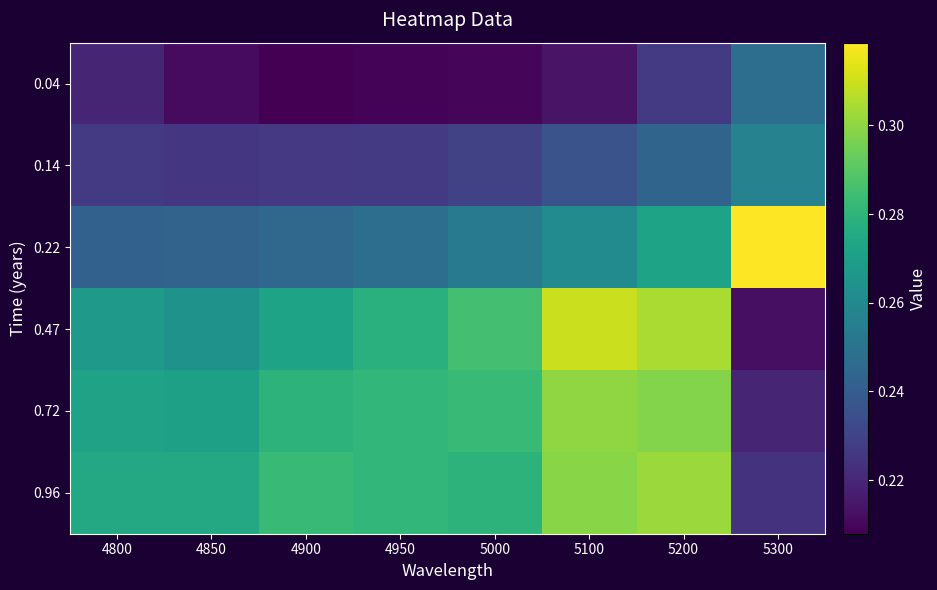

Reading left to right, list all the values displayed in this chart.

0.04: 4800=0.2	4850=0.2	4900=0.2	4950=0.2	5000=0.2	5100=0.2	5200=0.2	5300=0.2
0.14: 4800=0.2	4850=0.2	4900=0.2	4950=0.2	5000=0.2	5100=0.2	5200=0.2	5300=0.3
0.22: 4800=0.2	4850=0.2	4900=0.2	4950=0.2	5000=0.3	5100=0.3	5200=0.3	5300=0.3
0.47: 4800=0.3	4850=0.3	4900=0.3	4950=0.3	5000=0.3	5100=0.3	5200=0.3	5300=0.2
0.72: 4800=0.3	4850=0.3	4900=0.3	4950=0.3	5000=0.3	5100=0.3	5200=0.3	5300=0.2
0.96: 4800=0.3	4850=0.3	4900=0.3	4950=0.3	5000=0.3	5100=0.3	5200=0.3	5300=0.2